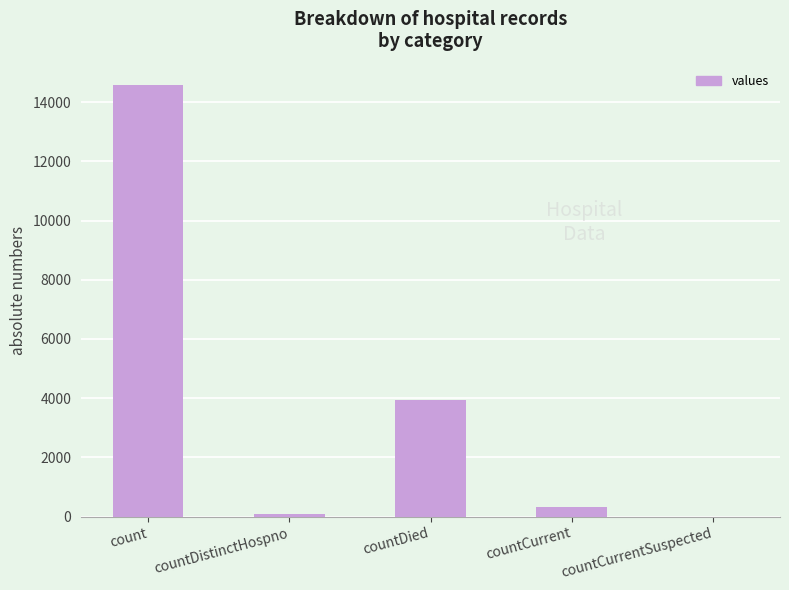

What is the maximum value shown in the chart?

14572